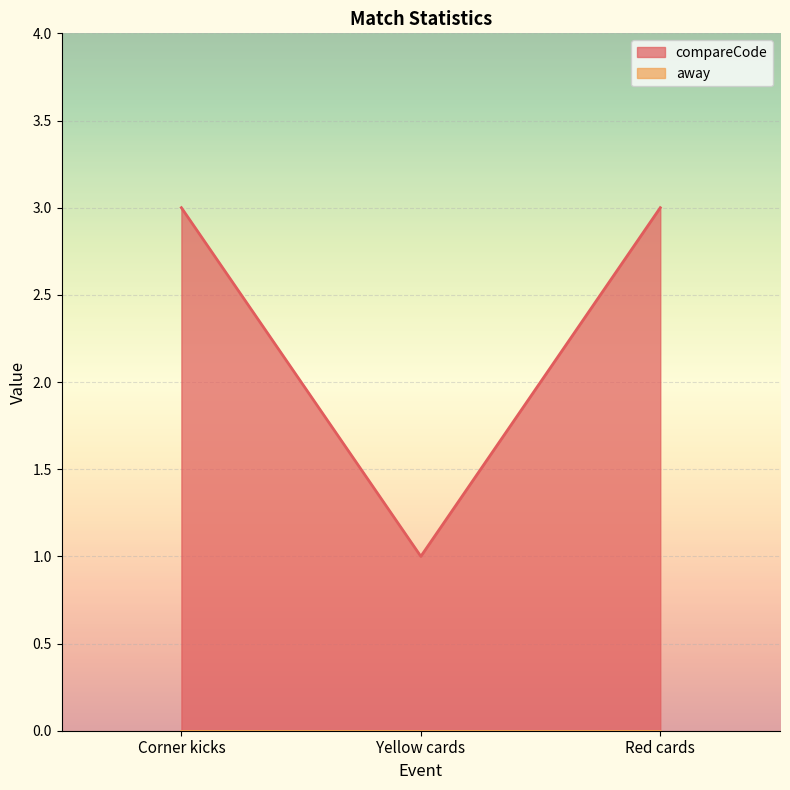

The chart shows a value of 4 at Corner kicks. True or false?

False